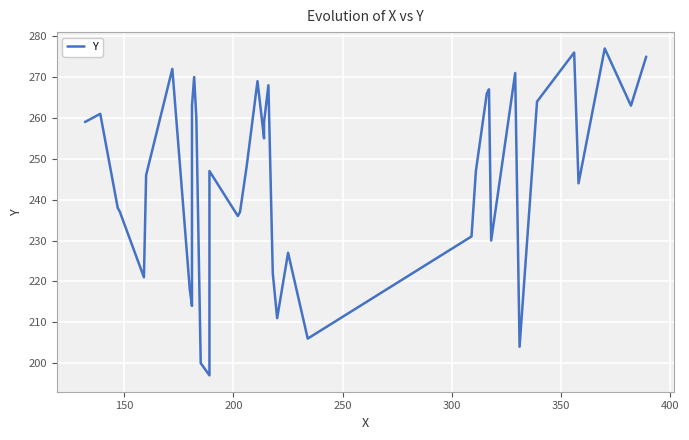

What is the value of the 25th point from the left?

227